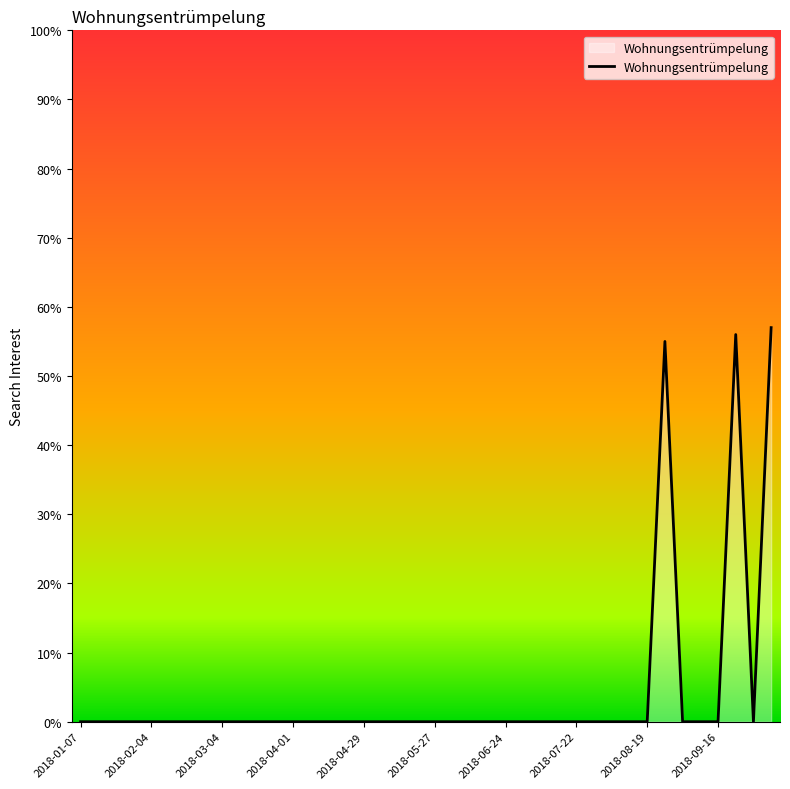

What is the difference between the maximum and minimum values?

57